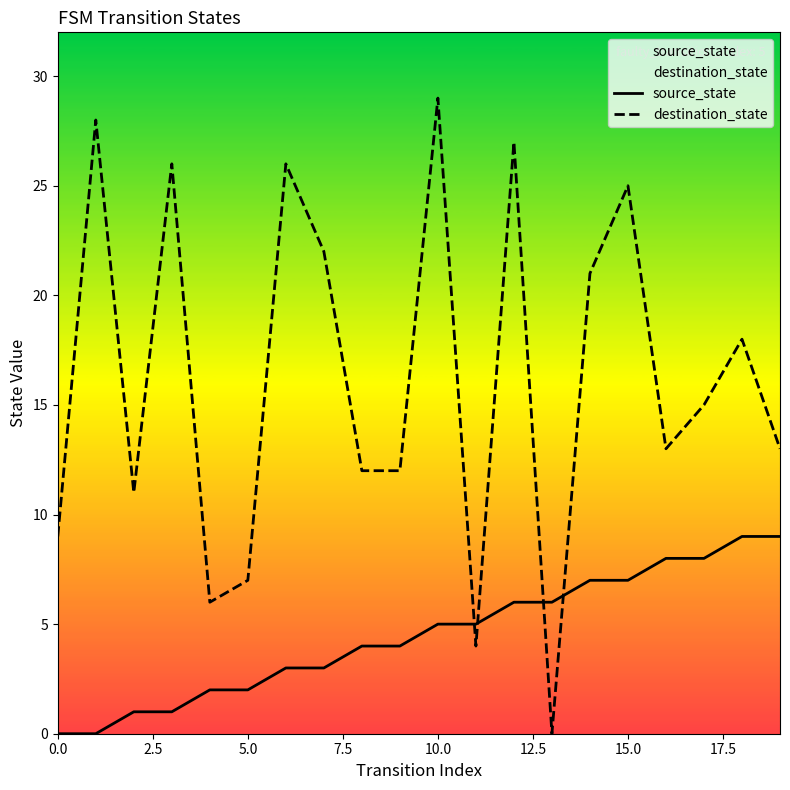

How many intersections are there between destination_state and source_state?

4